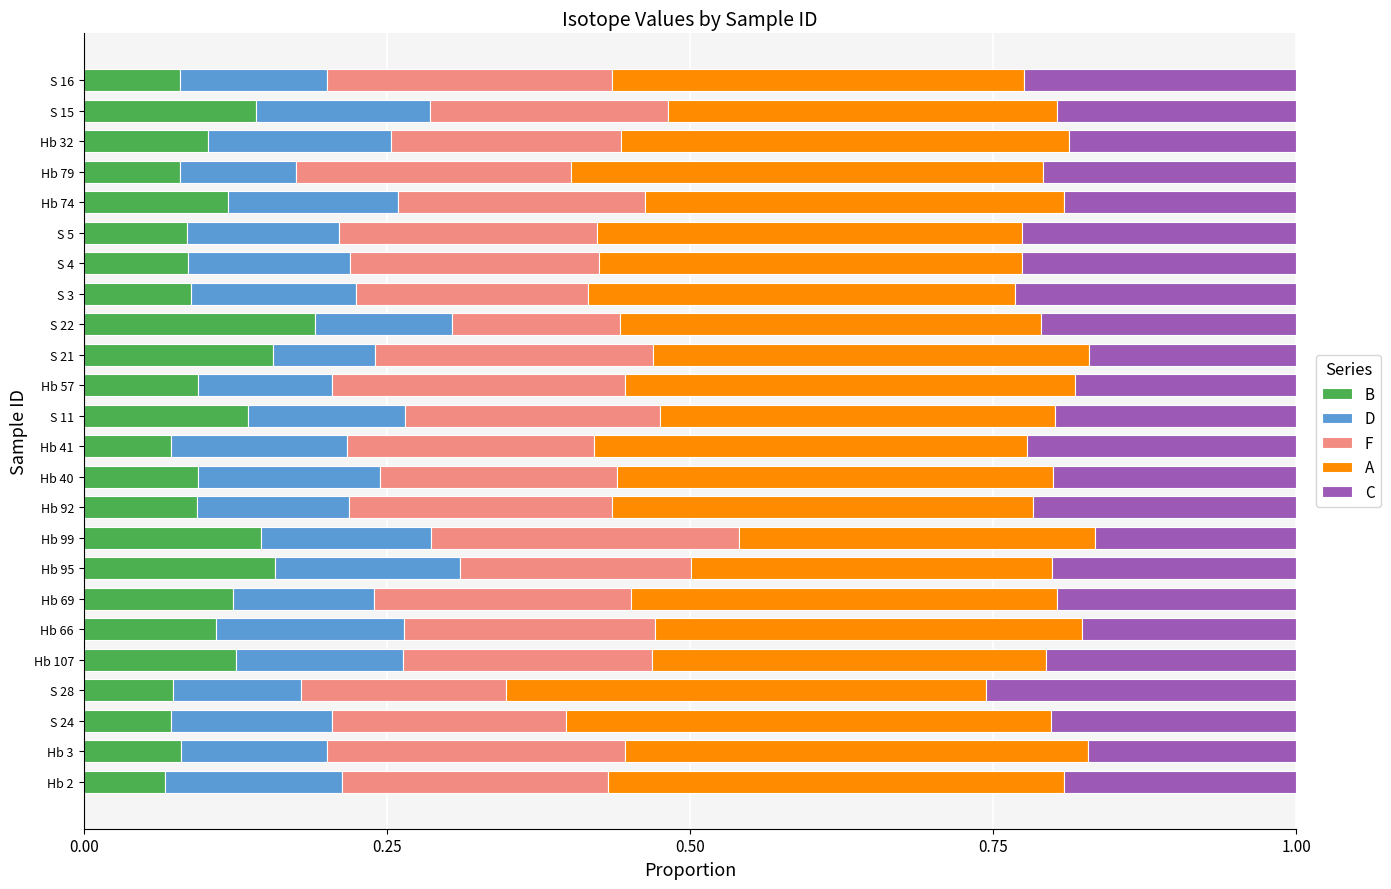

What is the total value across all series at Hb 57?

1.0